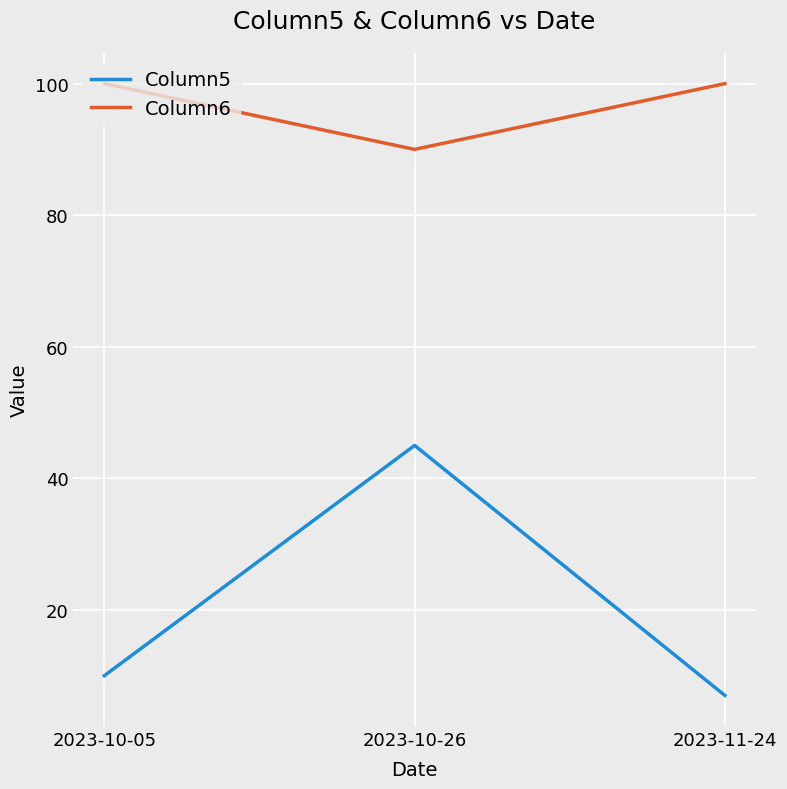

True or false: Column5 has a value of 45 at 2023-10-26.

True